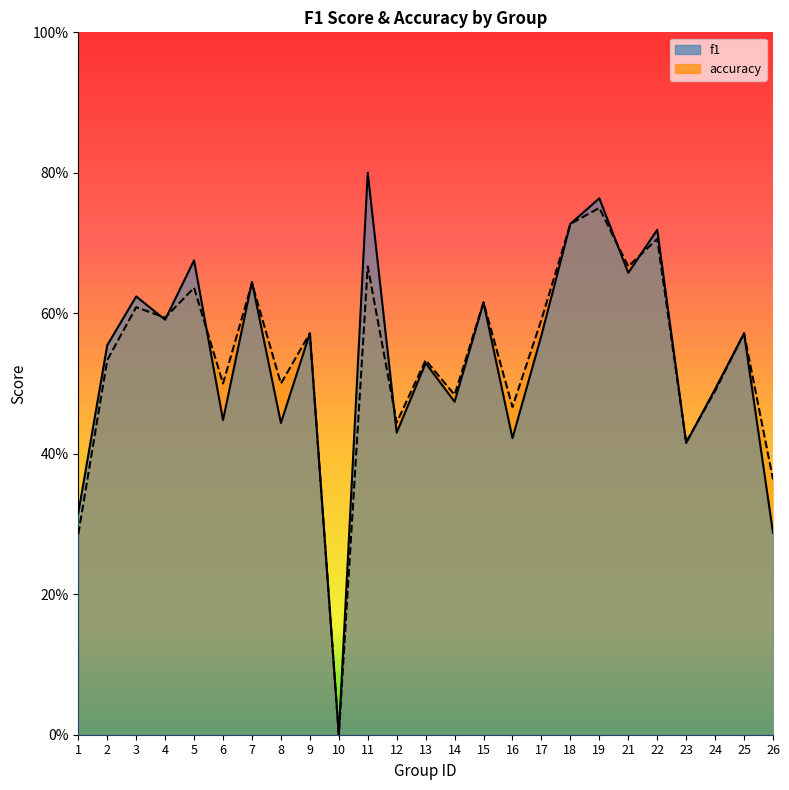

How many values in accuracy are above zero?

24